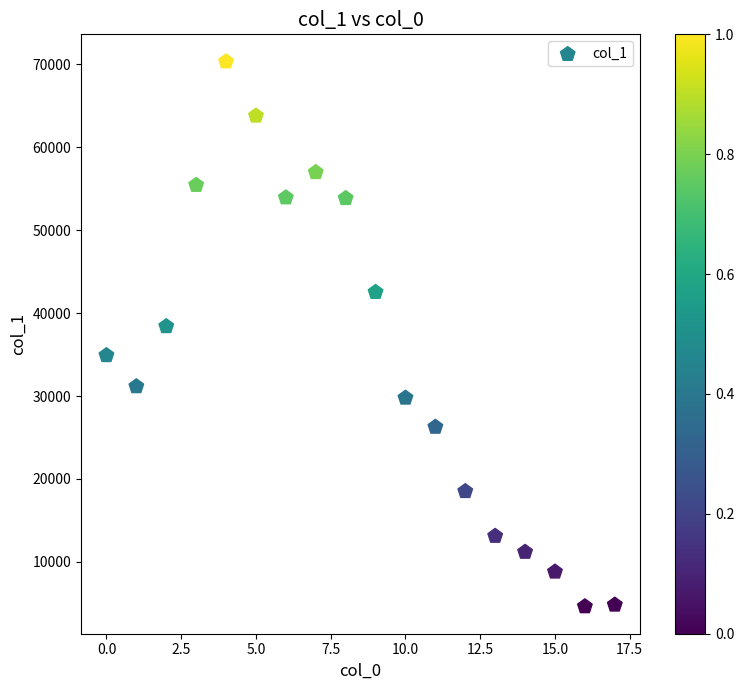

What is the range of Y values (max minus min)?

65705